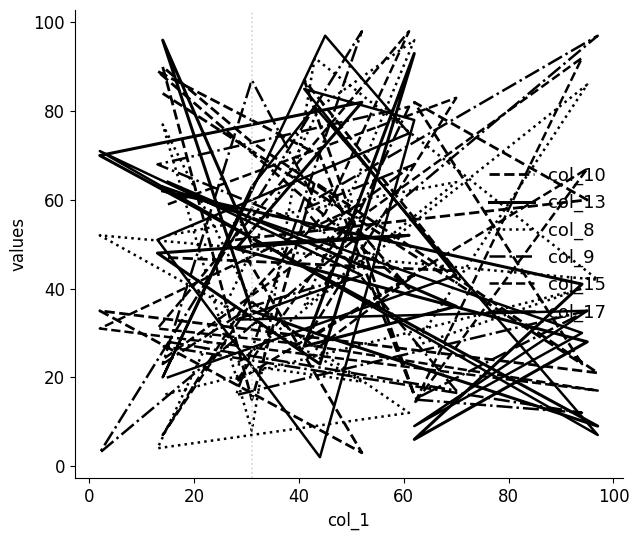

Between which two adjacent categories do col_13 and col_9 first intersect?

0 and 20